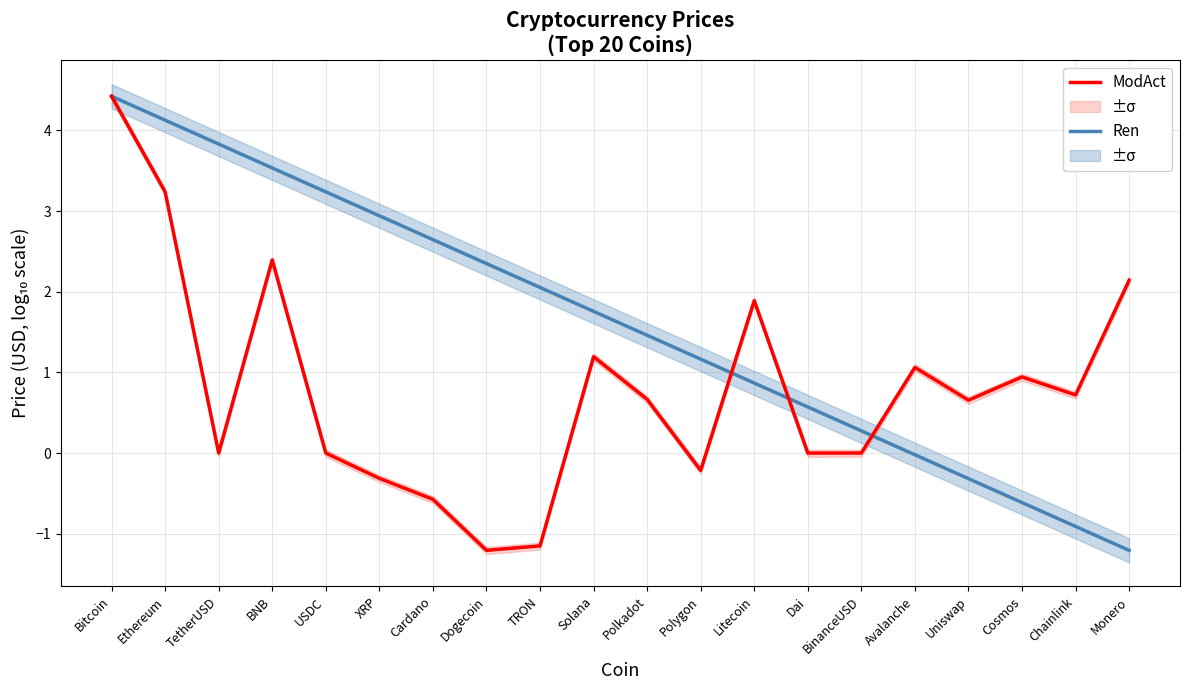

What is the greatest value displayed?

4.4